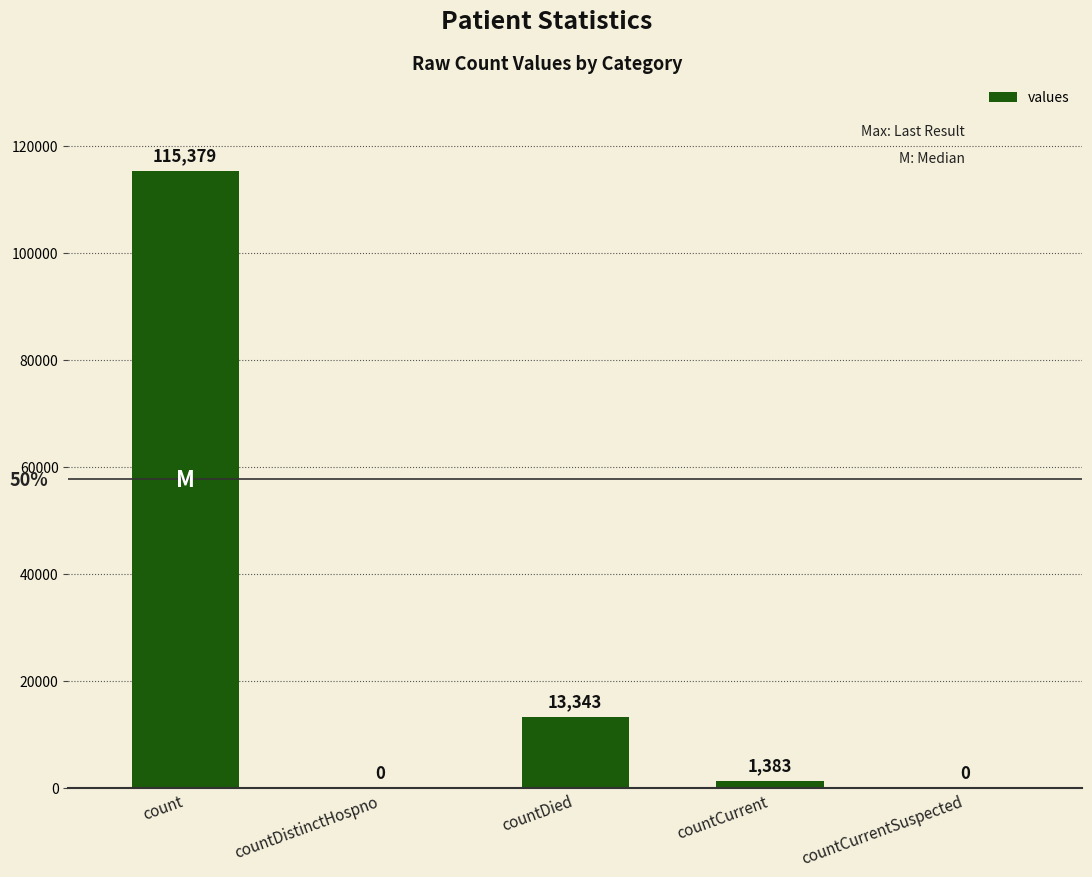

At which label does the data first exceed 1383?

count